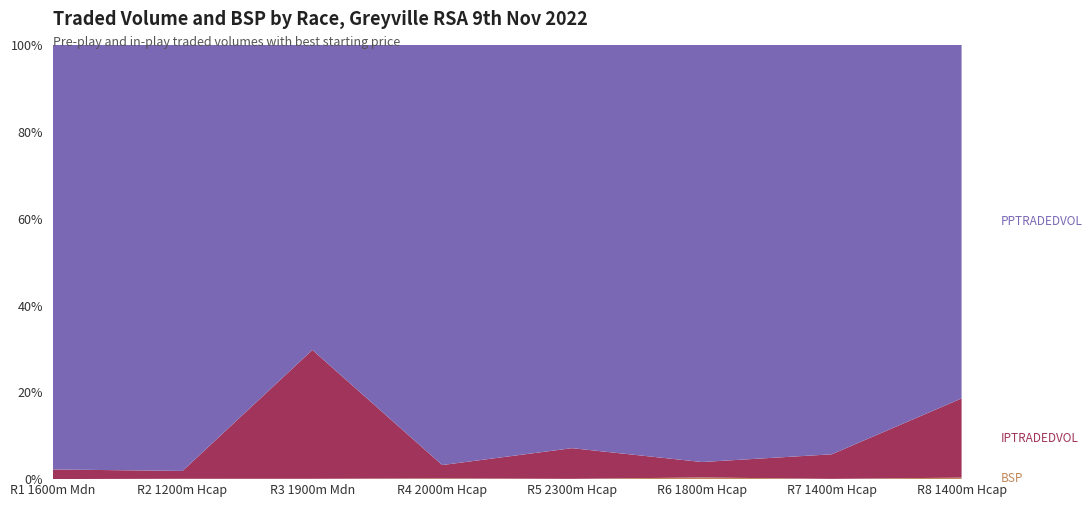

Reading left to right, list all the values displayed in this chart.

PPTRADEDVOL: R1 1600m Mdn=8371.6	R2 1200m Hcap=4316.9	R3 1900m Mdn=2292.0	R4 2000m Hcap=3155.4	R5 2300m Hcap=5626.7	R6 1800m Hcap=2345.4	R7 1400m Hcap=5680.1	R8 1400m Hcap=1520.0
IPTRADEDVOL: R1 1600m Mdn=189.0	R2 1200m Hcap=79.3	R3 1900m Mdn=966.7	R4 2000m Hcap=99.8	R5 2300m Hcap=427.4	R6 1800m Hcap=86.7	R7 1400m Hcap=340.4	R8 1400m Hcap=340.1
BSP: R1 1600m Mdn=1.9	R2 1200m Hcap=3.6	R3 1900m Mdn=2.9	R4 2000m Hcap=6.0	R5 2300m Hcap=4.2	R6 1800m Hcap=9.4	R7 1400m Hcap=3.9	R8 1400m Hcap=6.5